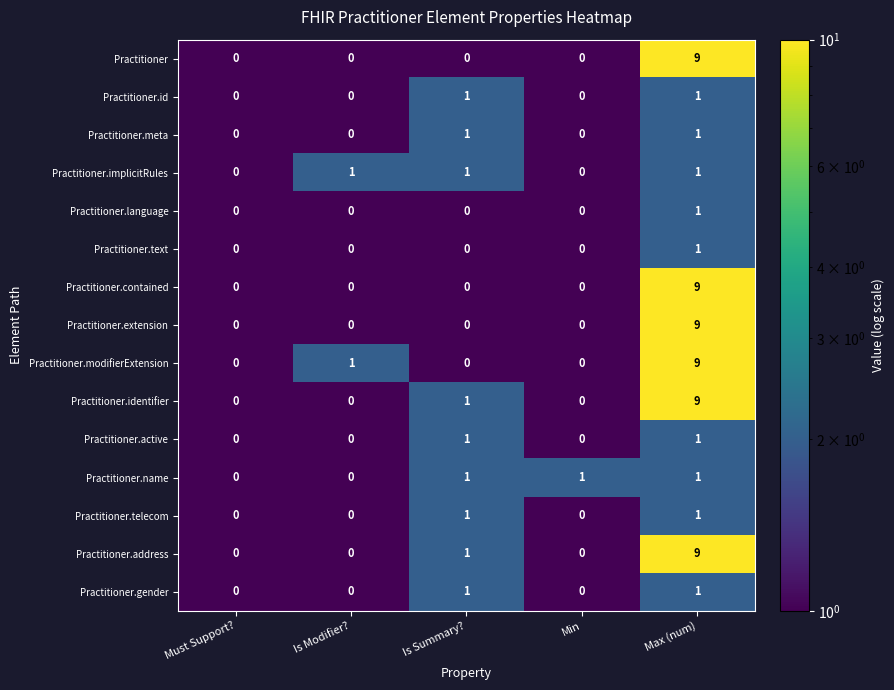

Is the value of Practitioner.id at Is Summary? greater than the value of Practitioner.meta at Min?

Yes